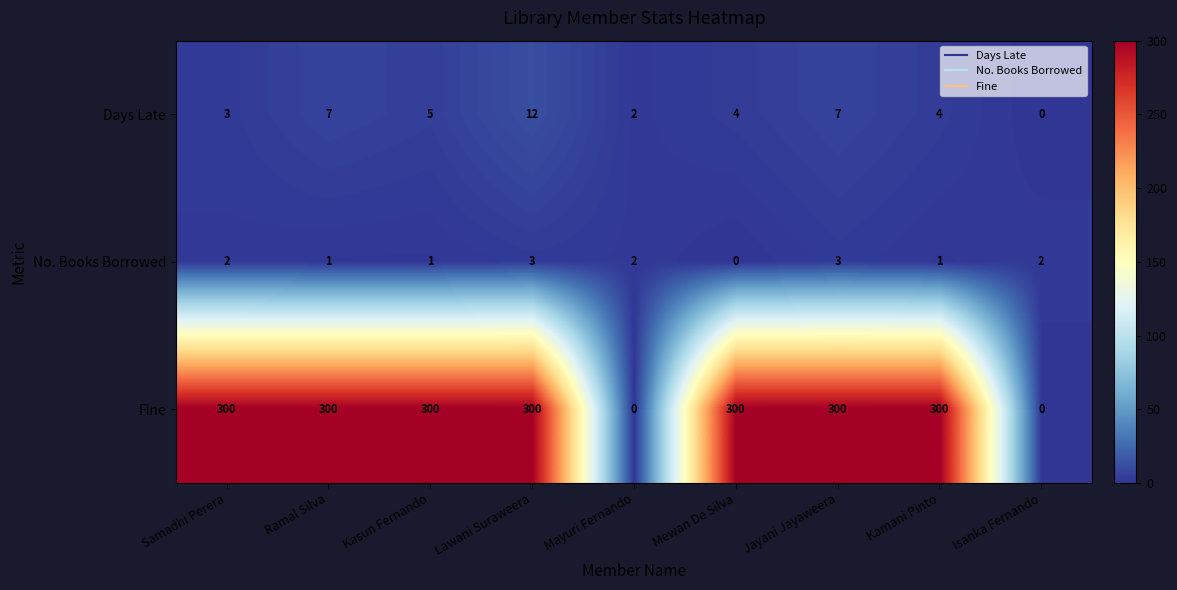

The Fine series shows 300 at Kamani Pinto. True or false?

True